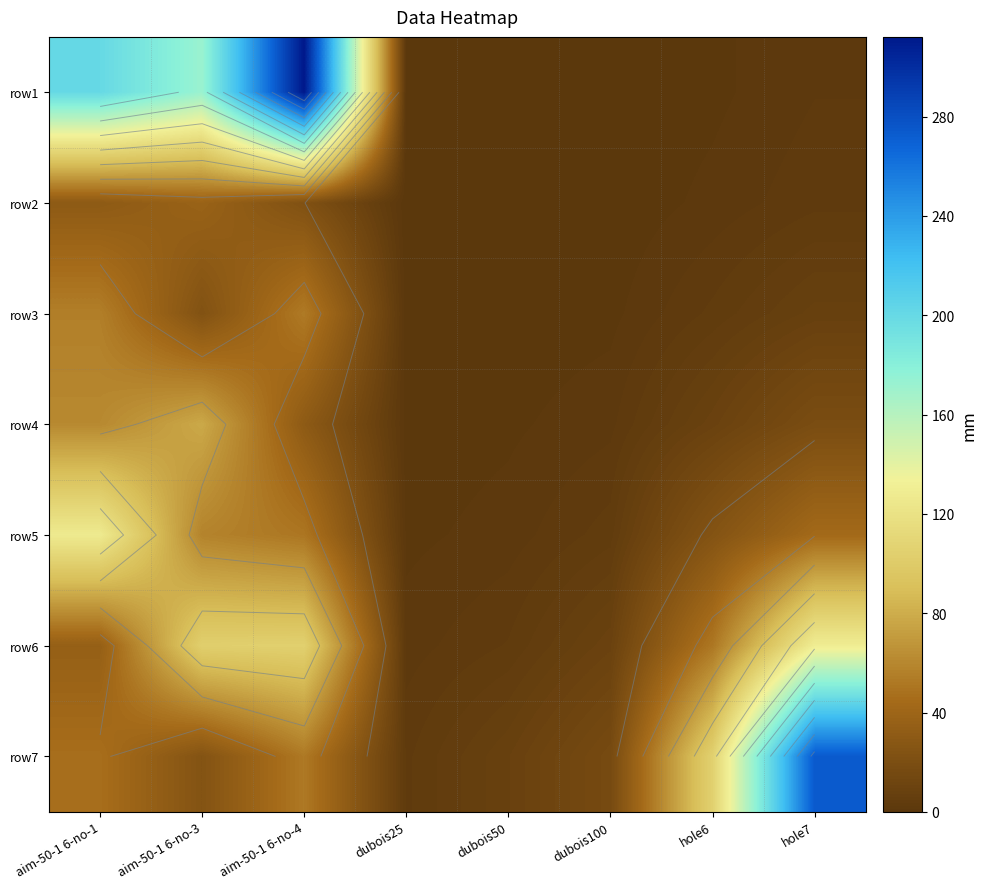

What is the difference between the maximum and second lowest values in the row4 series?

76.9